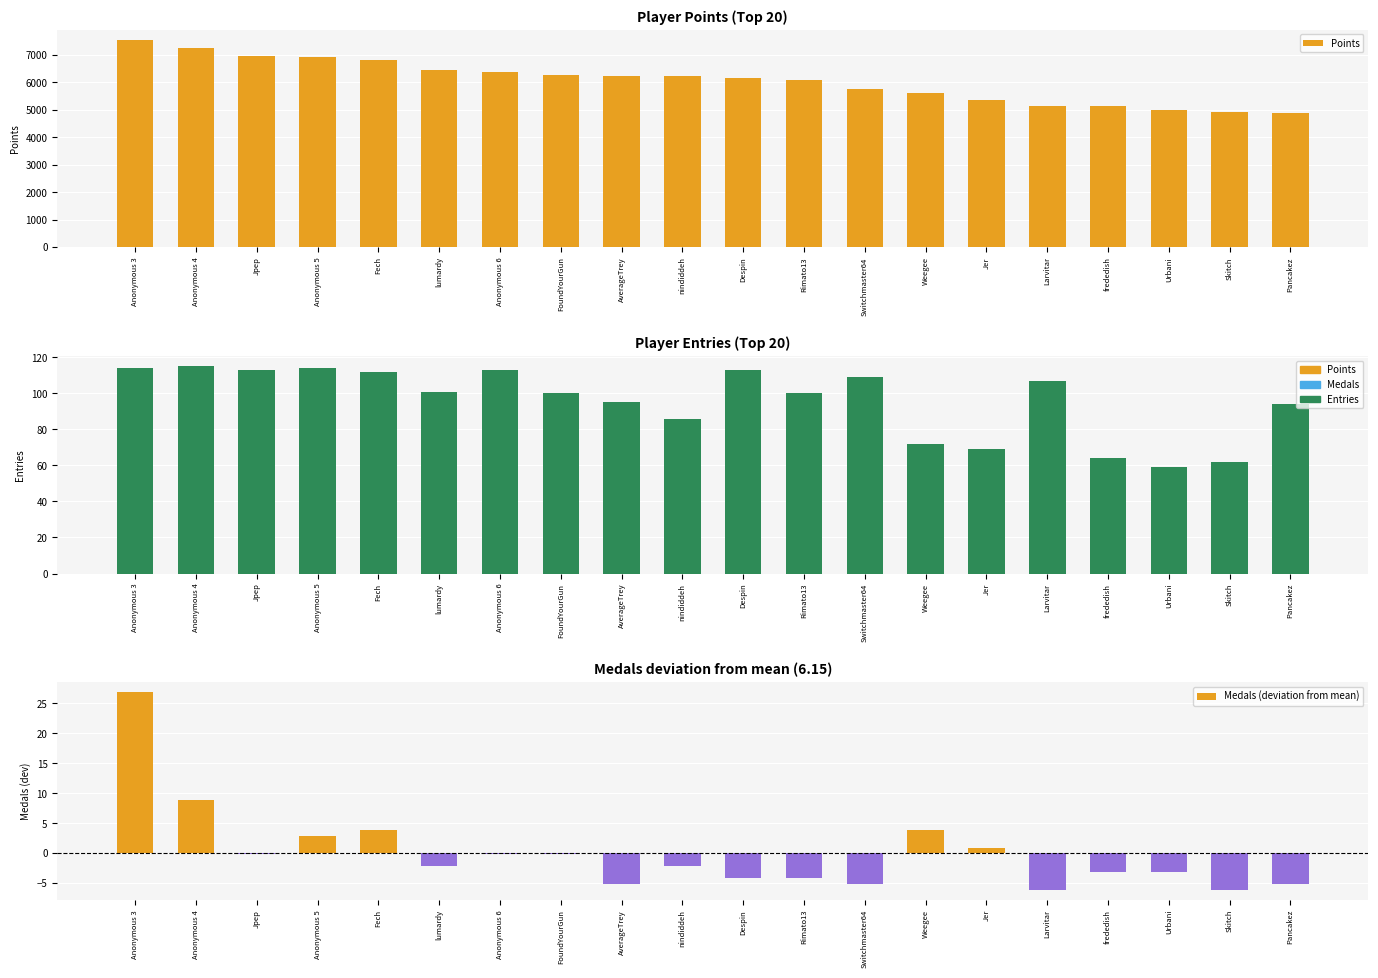

How many values in the Medals (deviation from mean) series are below -2?

11